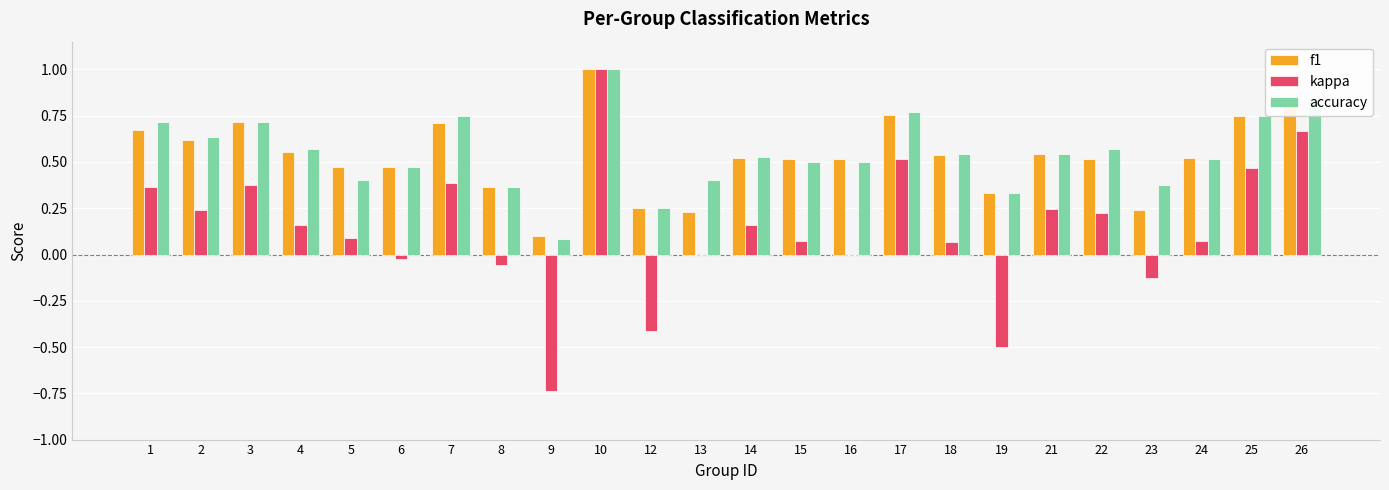

What is the maximum value shown in the chart?

1.0